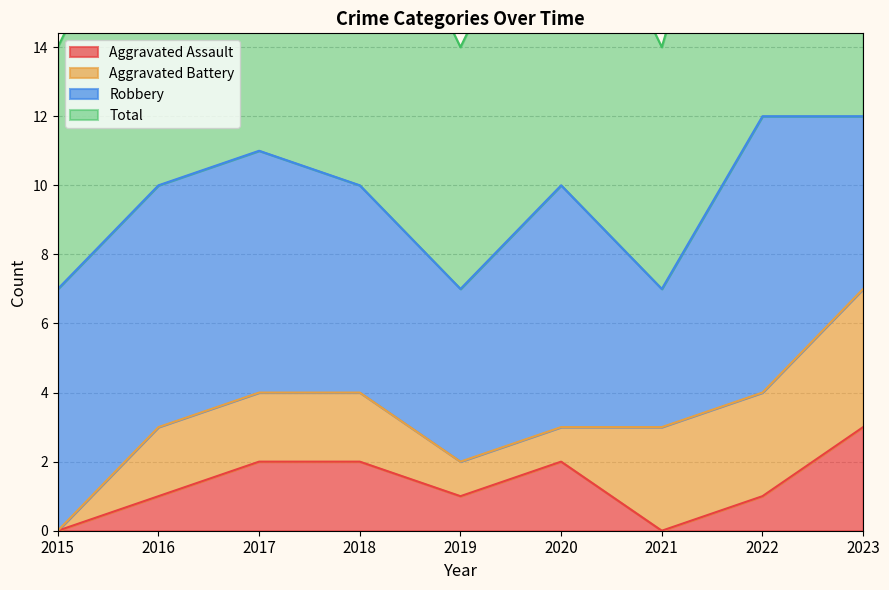

True or false: Aggravated Assault and Total cross at least once.

False